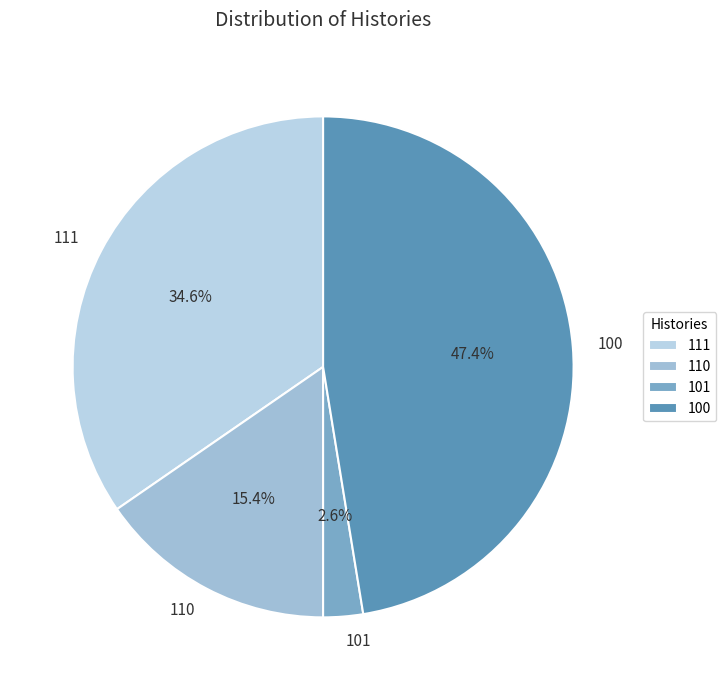

Which has a higher value, 110 or 100?

100